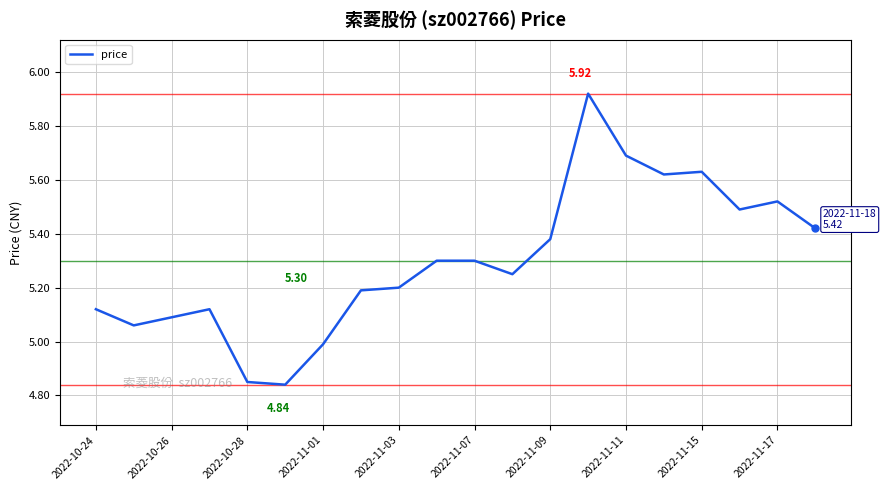

What is the difference between the maximum and minimum values?

1.1